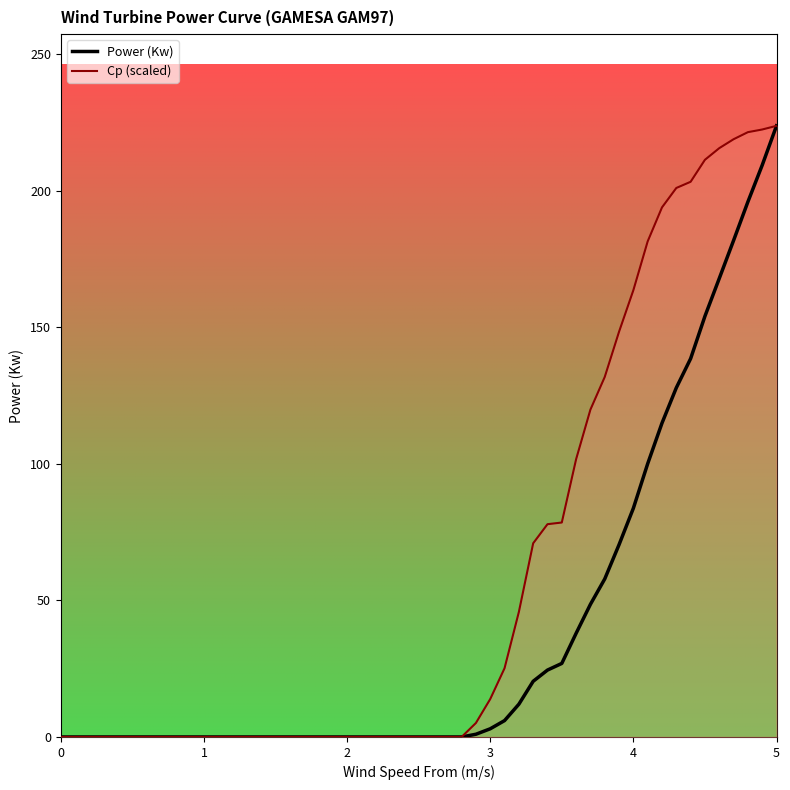

List the series in order of their overall mean, highest first.

Cp (scaled), Power (Kw)